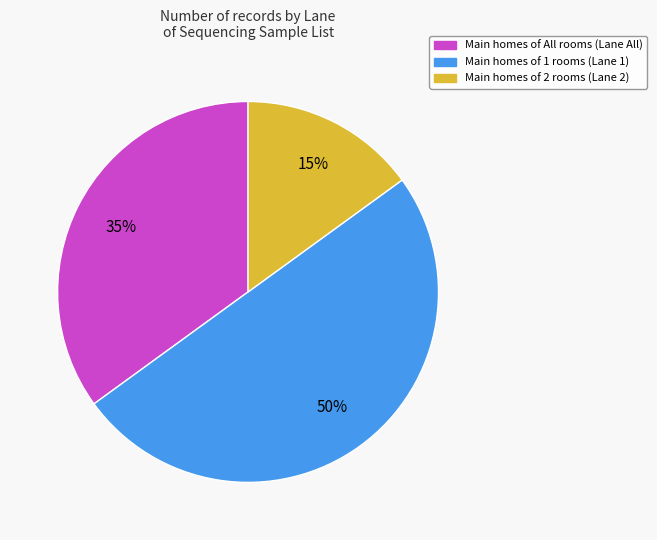

Count the number of slices in the pie.

3